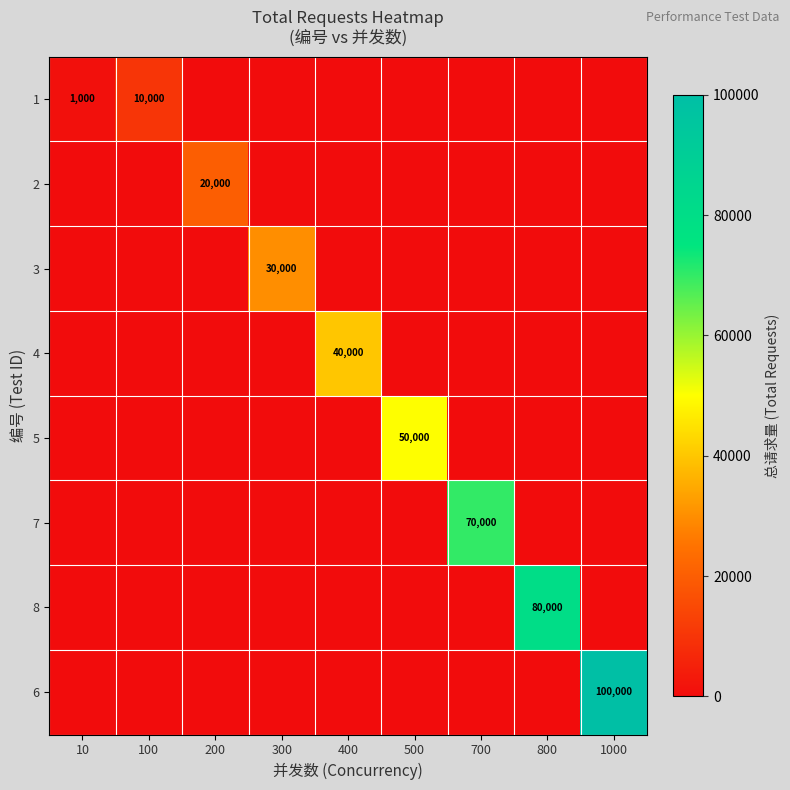

What is the total value across all series at 400?

40000